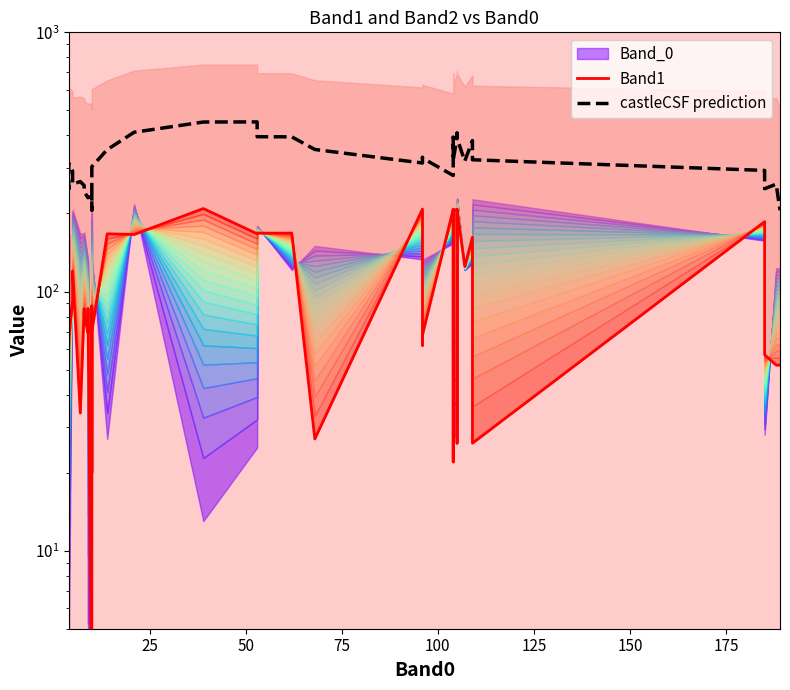

What is the value of the Band1 point at the 10th from the left?

69.0